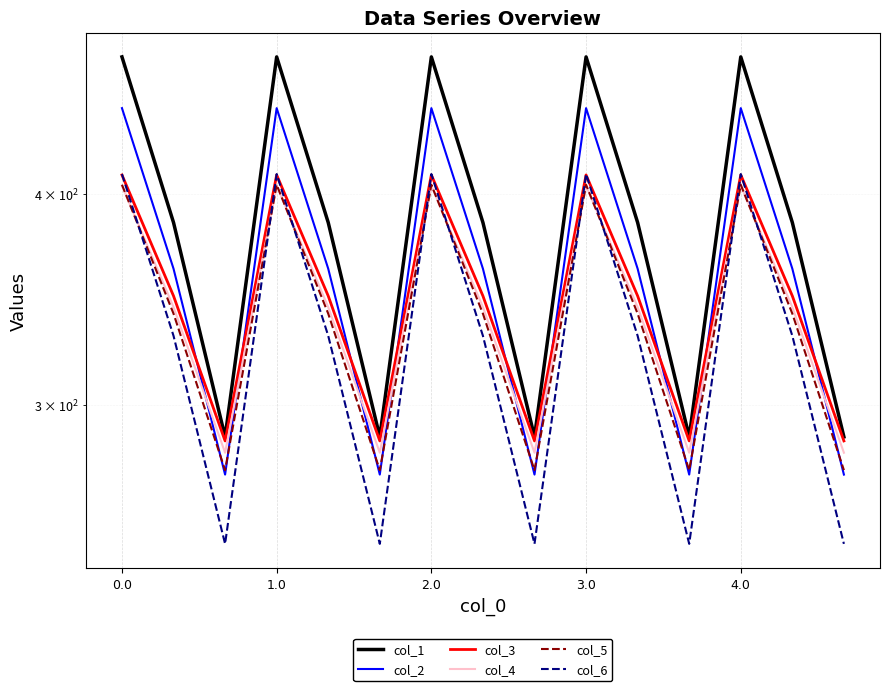

What is the difference between the second highest and minimum values in the col_4 series?

123.4